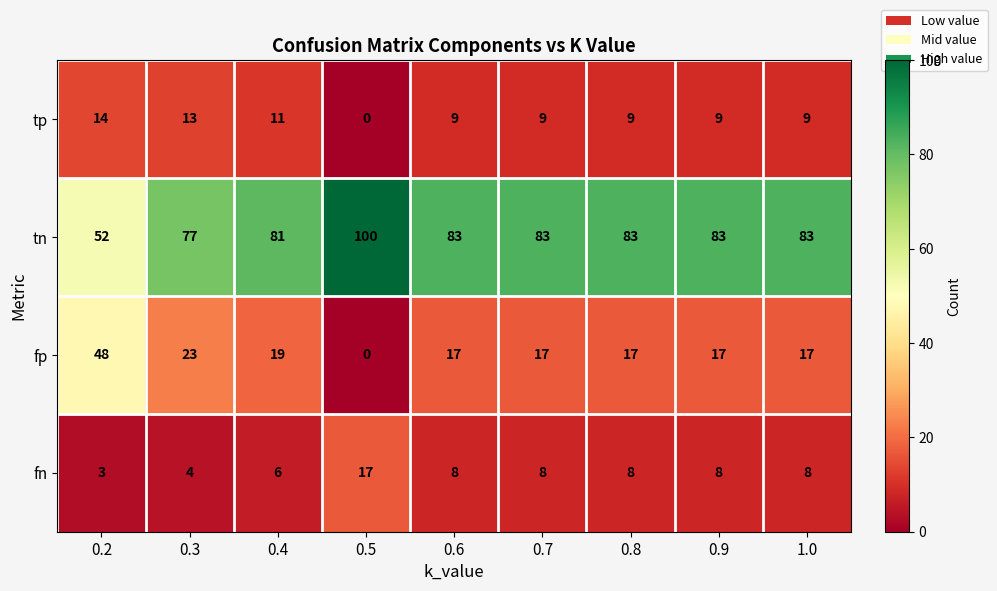

The value of fp at 0.3 is 35. True or false?

False